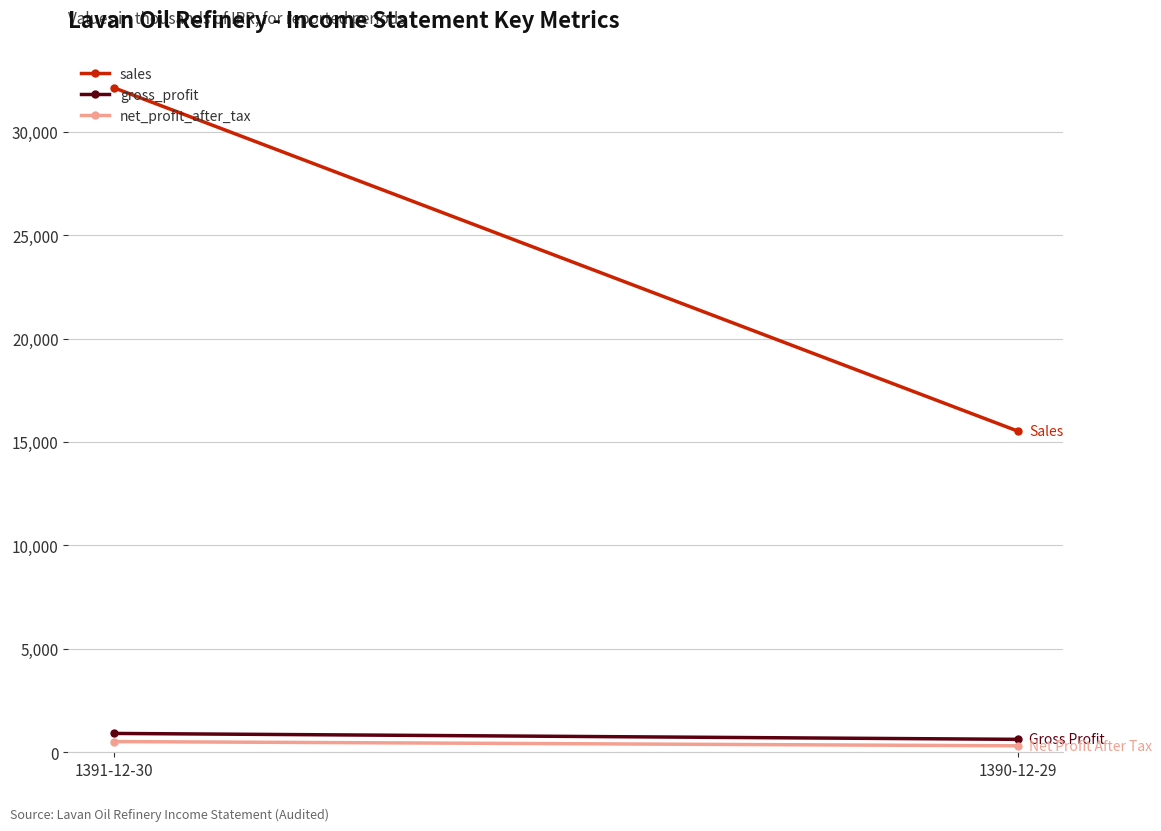

Which category has the lowest value in the sales series?

1390-12-29